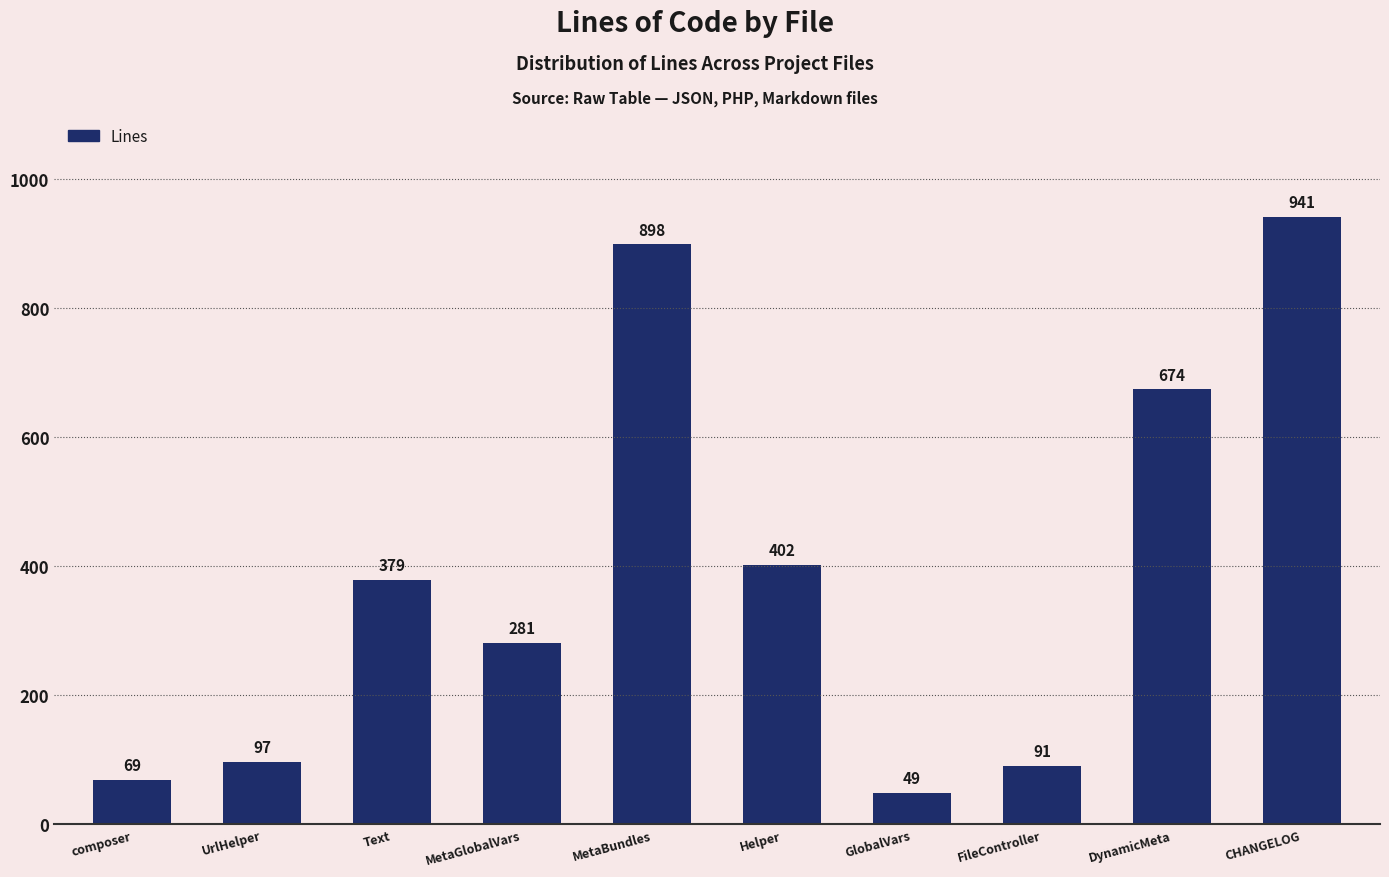

What is the sum of all values?

3881